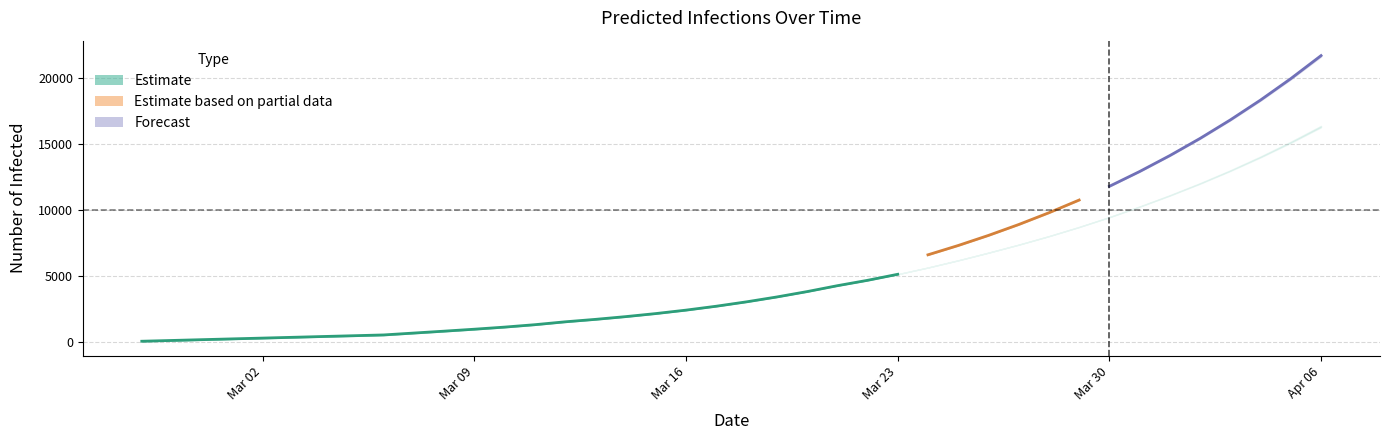

Reading left to right, list all the values displayed in this chart.

predicted_current_infected_mean: 60	119	179	239	298	358	418	477	537	680	823	971	1130	1312	1530	1715	1922	2154	2415	2710	3042	3410	3816	4262	4670	5127	5630	6176	6757	7363	8010	8706	9453	10253	11104	12012	12984	14024	15137	16327
predicted_current_infected_lower: 58	116	175	233	292	350	409	467	525	669	813	961	1121	1304	1522	1710	1919	2153	2415	2713	3047	3417	3824	4272	4680	5136	5638	6183	6762	7366	8010	8702	9445	10240	11085	11986	12949	13979	15080	16256
predicted_current_infected_upper: 60	120	180	240	300	360	420	480	540	684	828	976	1136	1319	1537	1723	1931	2164	2424	2720	3053	3421	3827	4274	4681	5138	5640	6185	6765	7372	8018	8714	9462	10263	11116	12027	13001	14046	15165	16362
predicted_total_infected_mean: 60	119	179	239	298	358	418	477	537	680	823	971	1130	1312	1530	1775	2042	2333	2653	3008	3400	3828	4293	4799	5351	5950	6601	7306	8069	8893	9785	10747	11786	12906	14113	15412	16812	18317	19937	21678
predicted_total_infected_lower: 58	116	175	233	292	350	409	467	525	669	813	961	1121	1304	1522	1768	2036	2329	2649	3005	3397	3826	4292	4798	5350	5949	6600	7304	8066	8889	9779	10739	11774	12889	14091	15384	16775	18271	19879	21607
predicted_total_infected_upper: 60	120	180	240	300	360	420	480	540	684	828	976	1136	1319	1537	1783	2051	2344	2664	3020	3413	3841	4307	4814	5365	5965	6616	7321	8083	8908	9801	10764	11805	12926	14136	15439	16842	18353	19978	21726